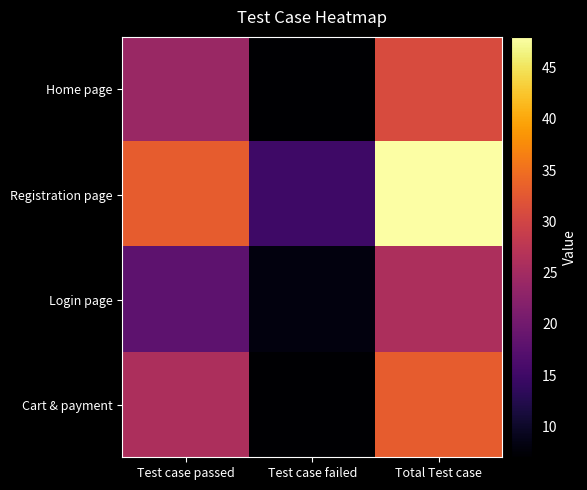

What is the total value across all series at Total Test case?

138